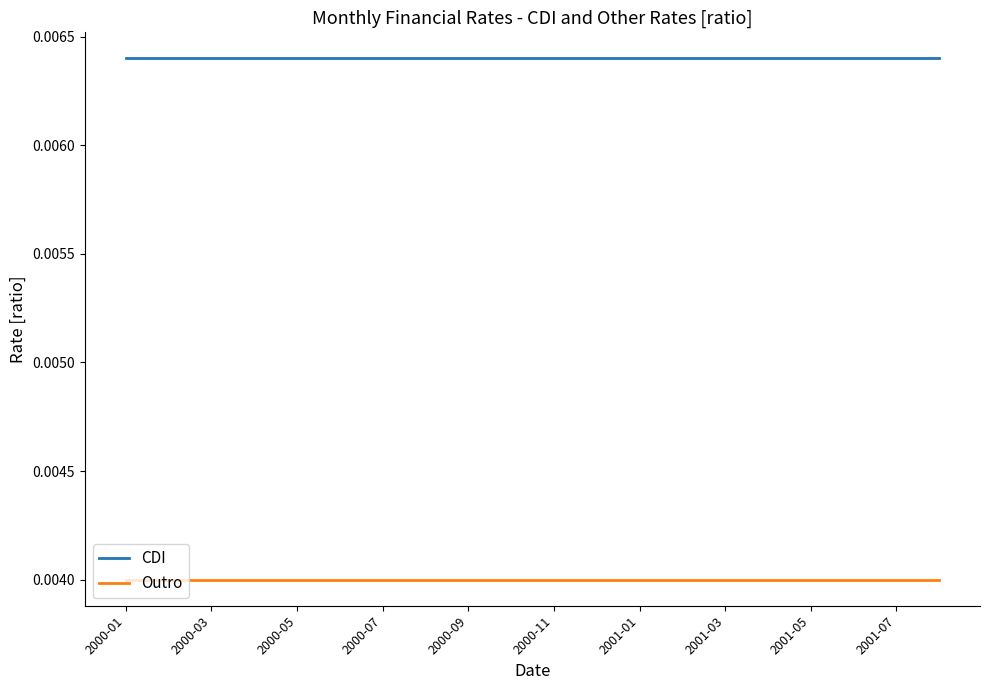

True or false: Outro and CDI intersect in this chart.

False